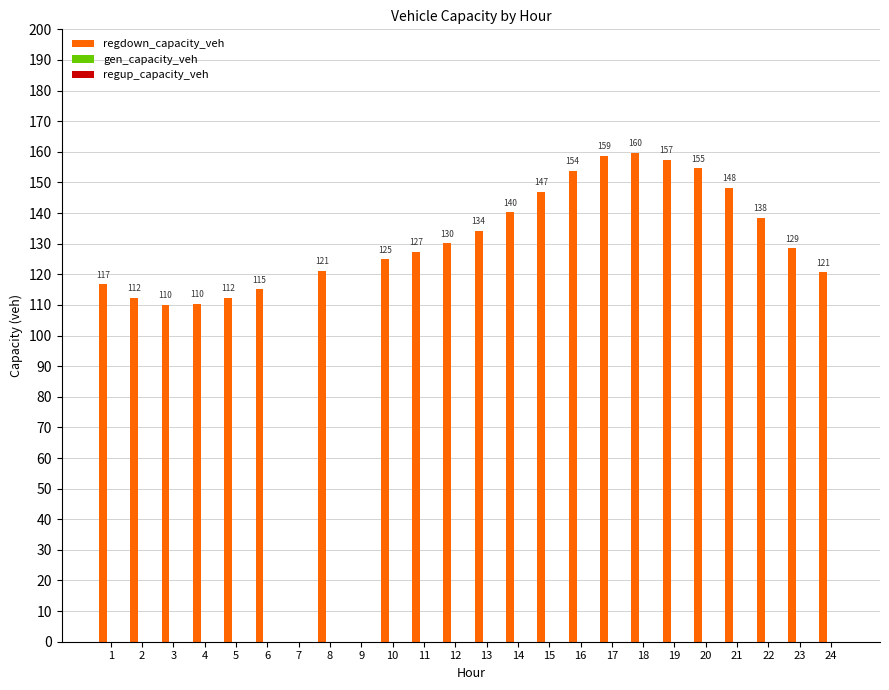

Which has a higher value, 8 or 20?

20